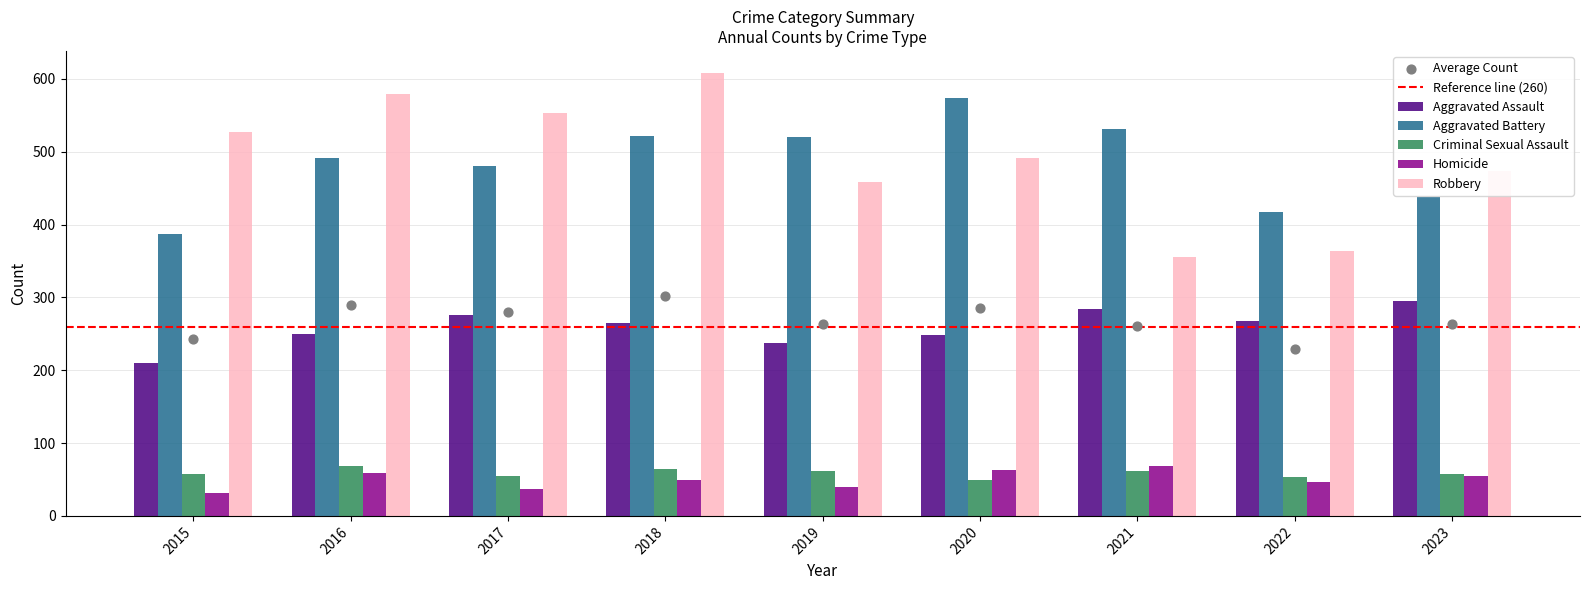

Which series has the widest spread of Y values?

Robbery